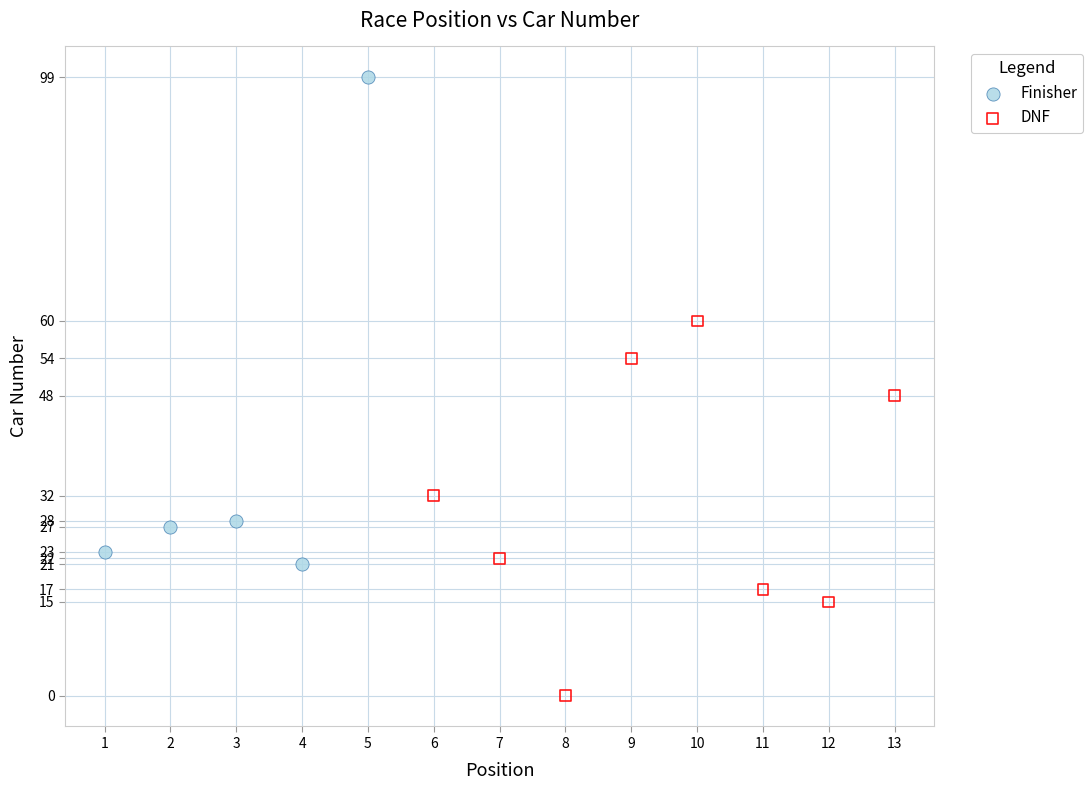

Which series has the widest spread of Y values?

Finisher